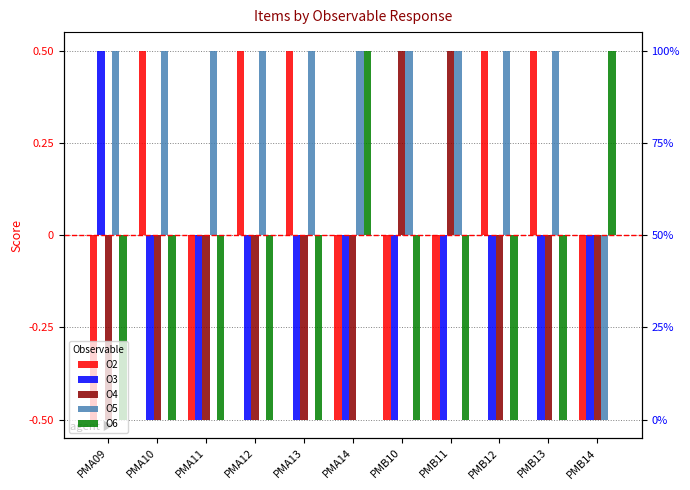

The value of O6 at PMB12 is -0.3. True or false?

False